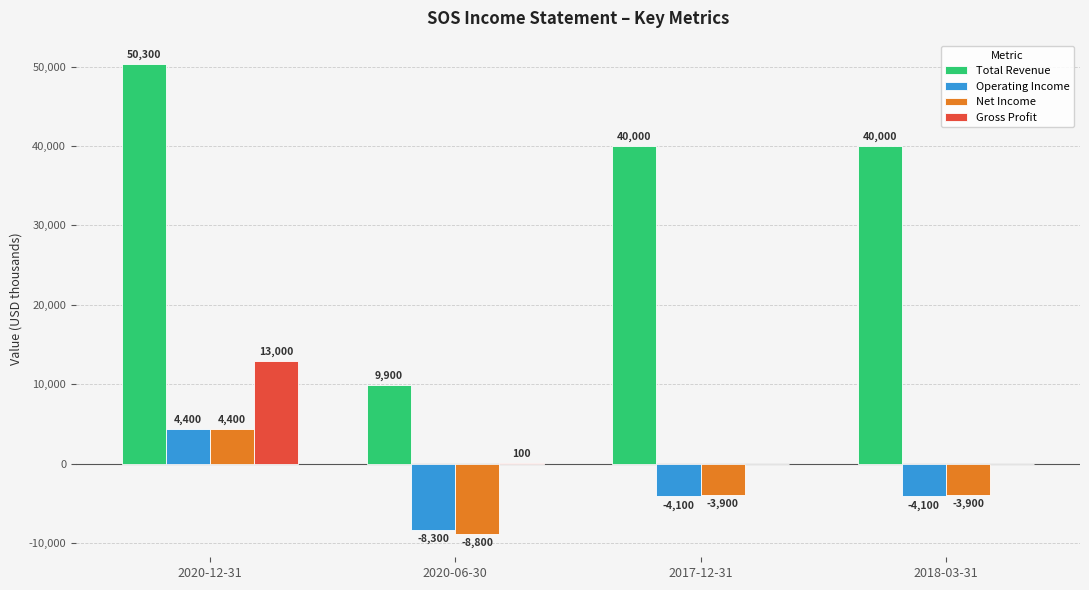

What is the approximate value of Gross Profit at 2020-12-31, to the nearest 10?

13000